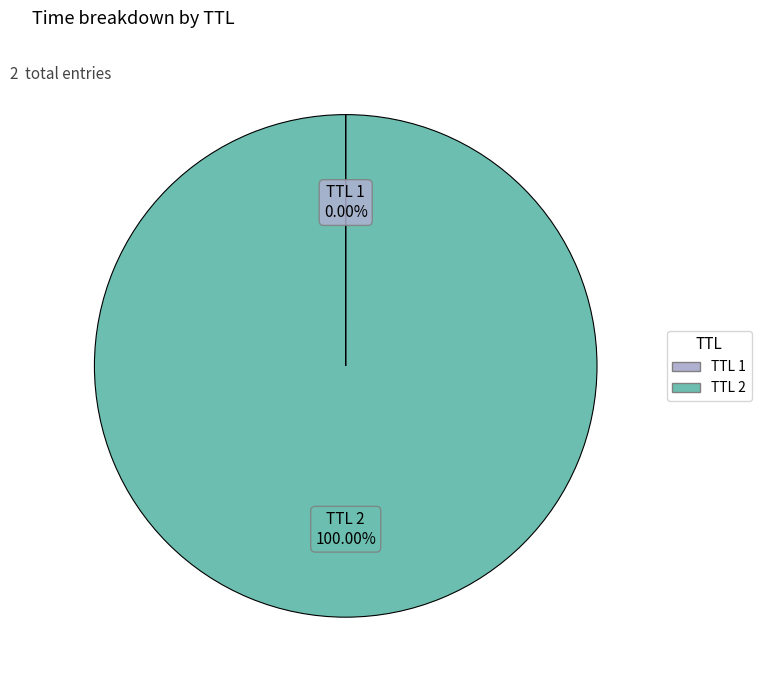

Is there a majority slice in this chart?

Yes